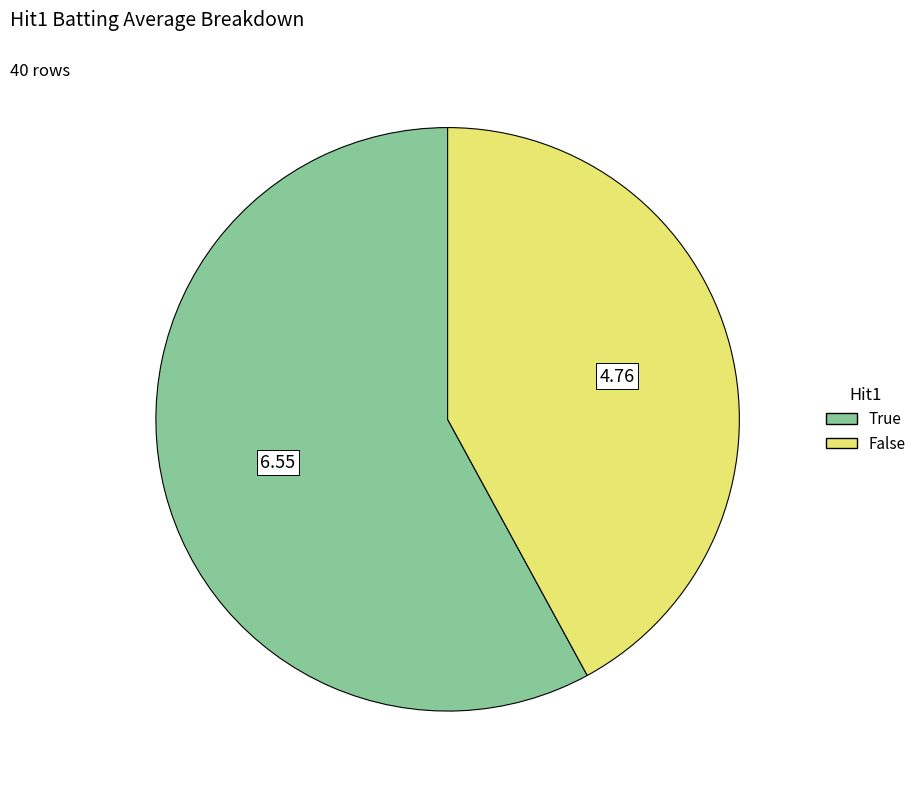

How many slices are in this pie chart?

2